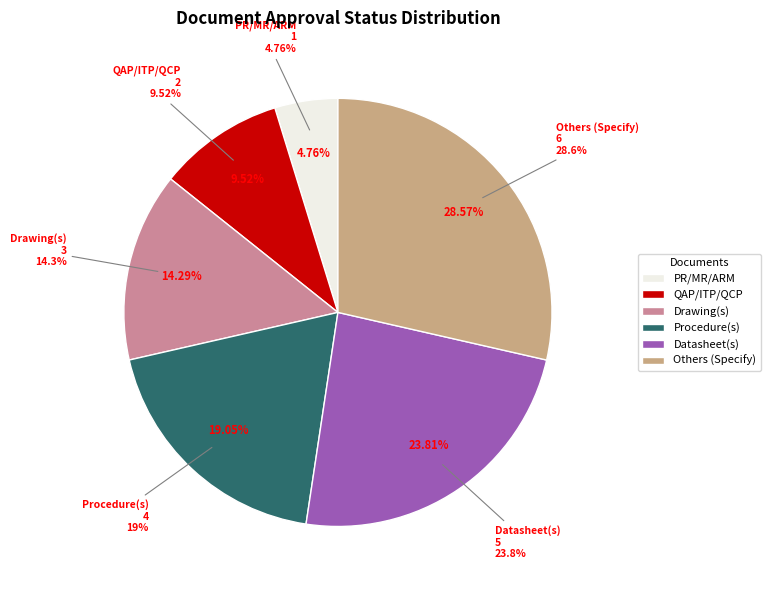

Is there any slice that represents more than half of the pie?

No